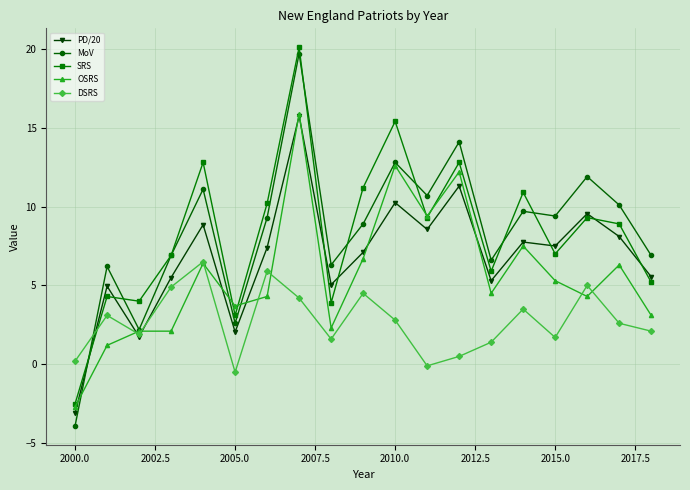

Which series has the widest spread of values?

MoV